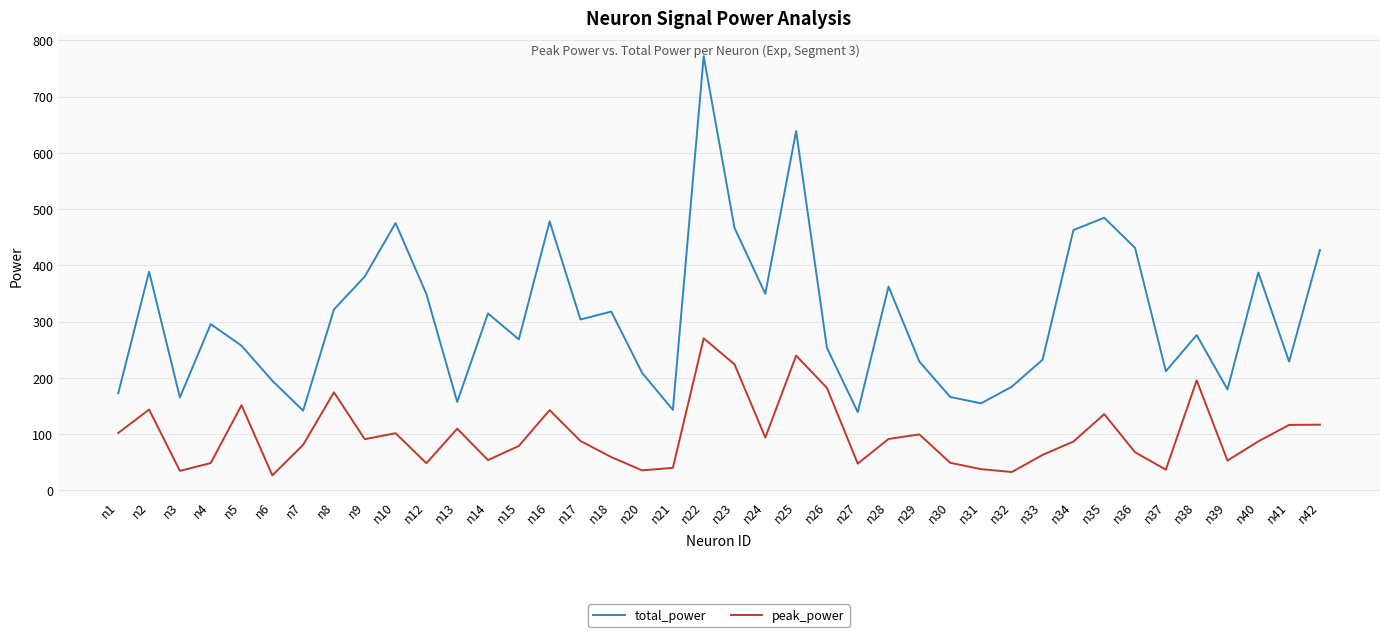

True or false: total_power has a value of 184.2 at n32.

True